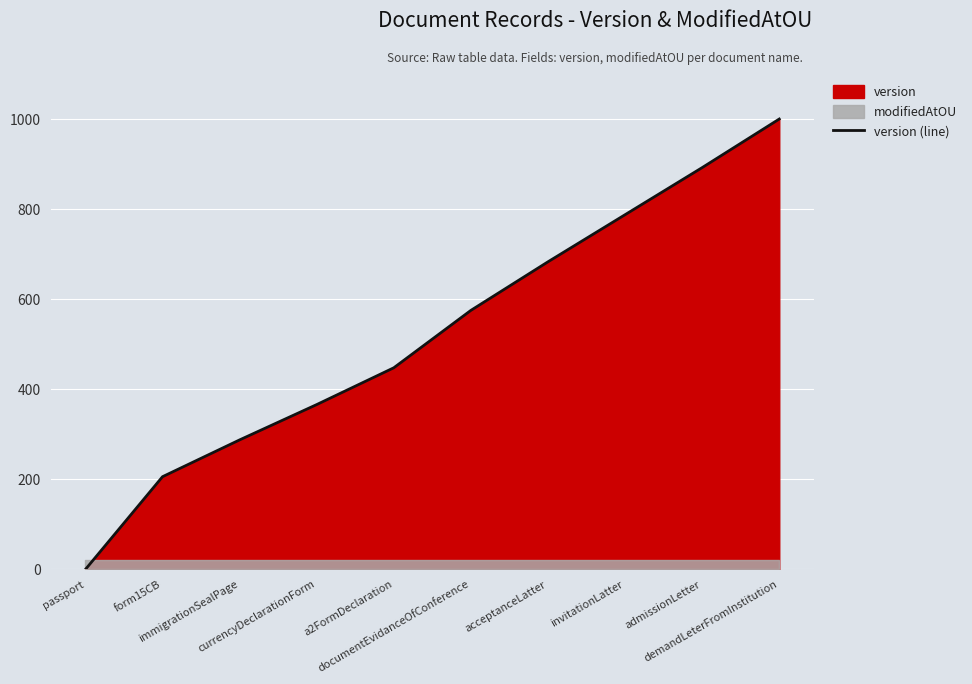

Reading left to right, transcribe all the data shown in this chart.

0.0	205.9	287.6	366.0	447.7	575.2	683.0	787.6	892.2	1000.0